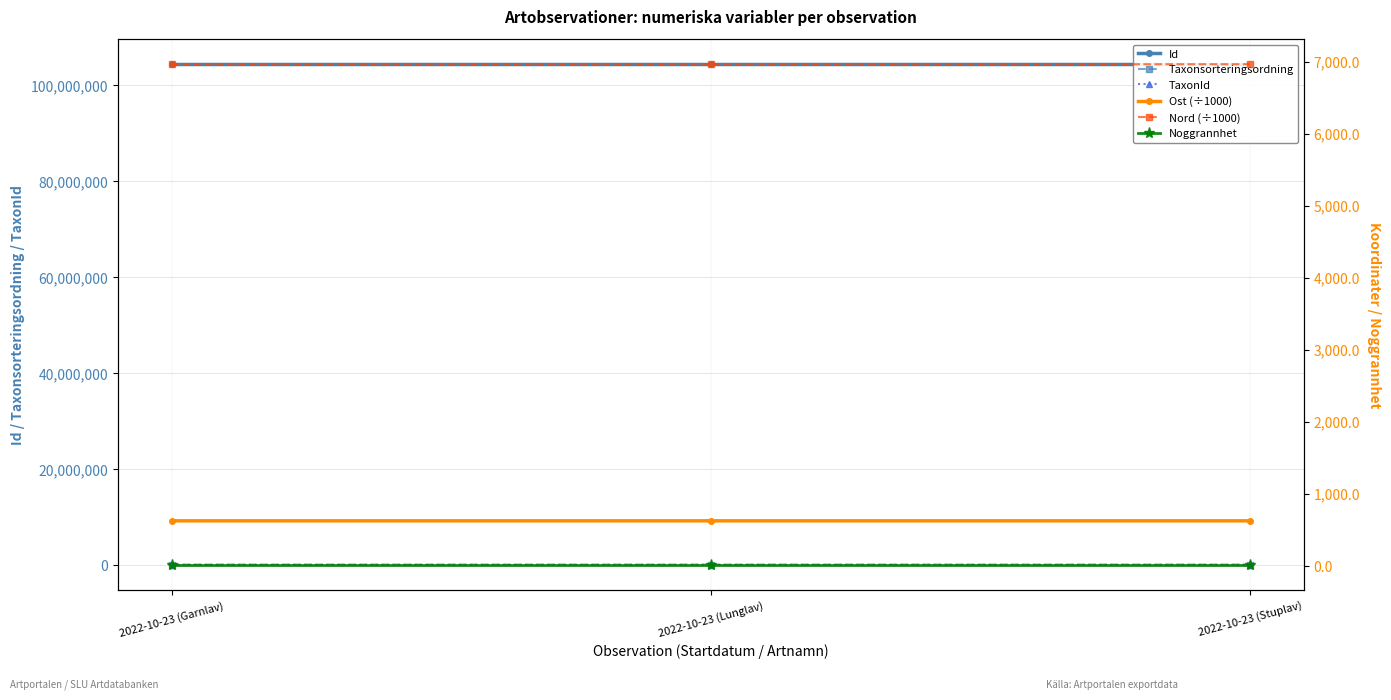

What is the minimum value shown in the chart?

10.0